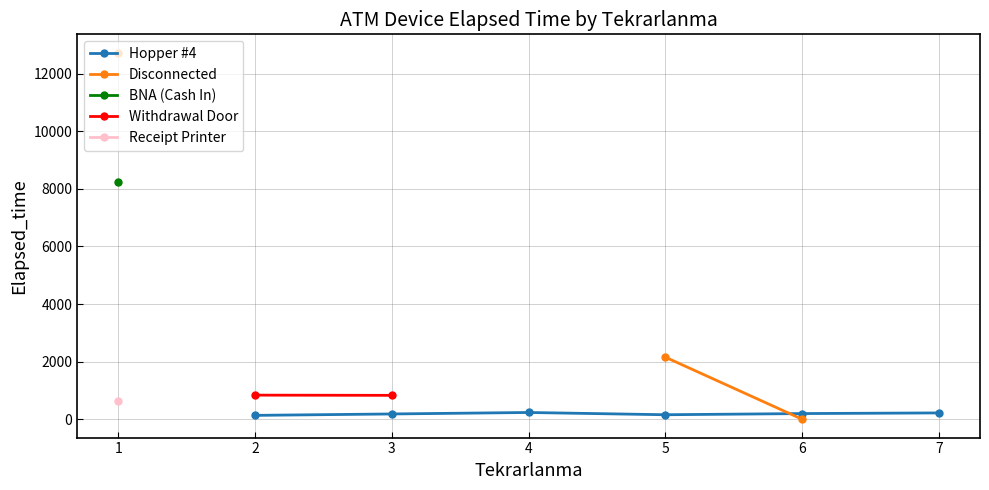

Between 2 and 4, which series saw the biggest shift?

Hopper #4